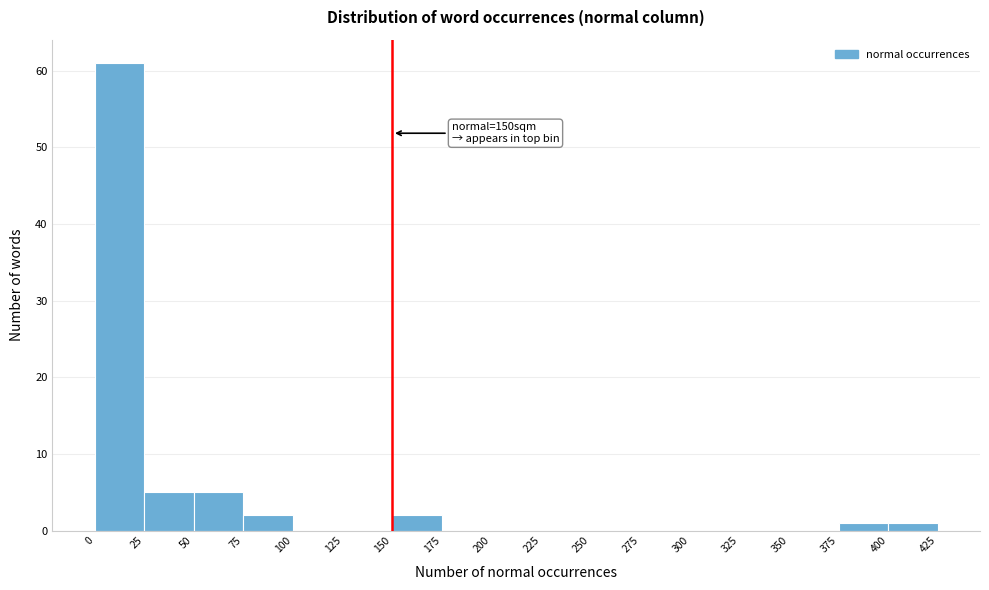

Which range on the x-axis has the tallest bar?

0 to 25